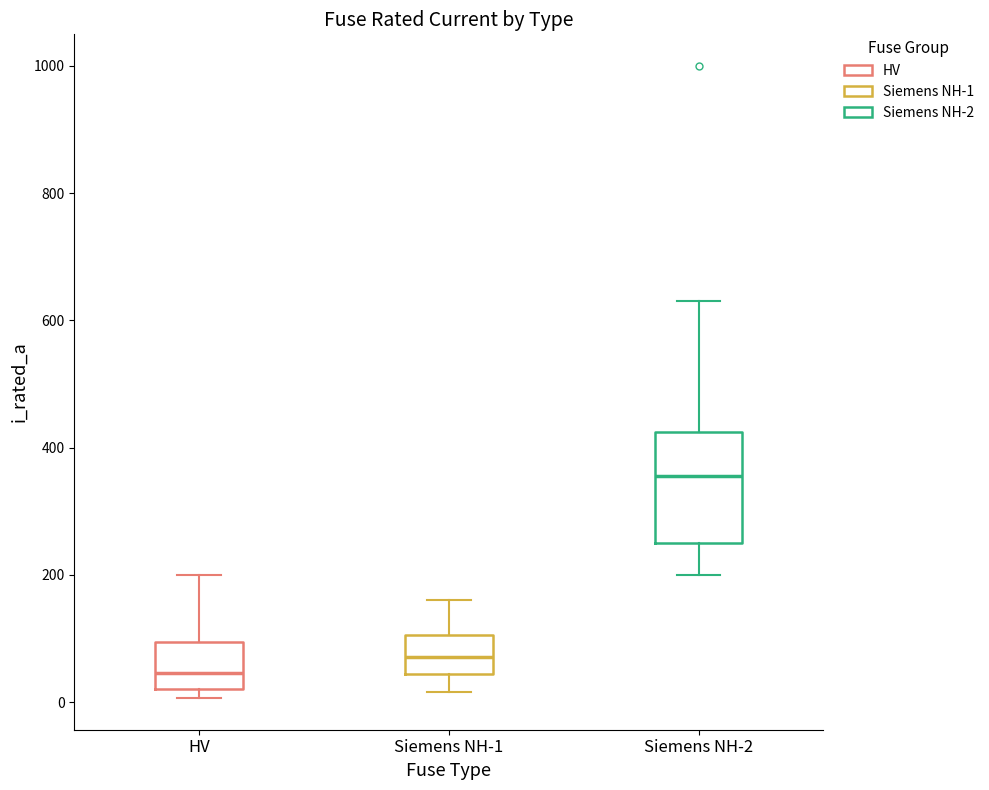

Which box has the lowest median line?

HV